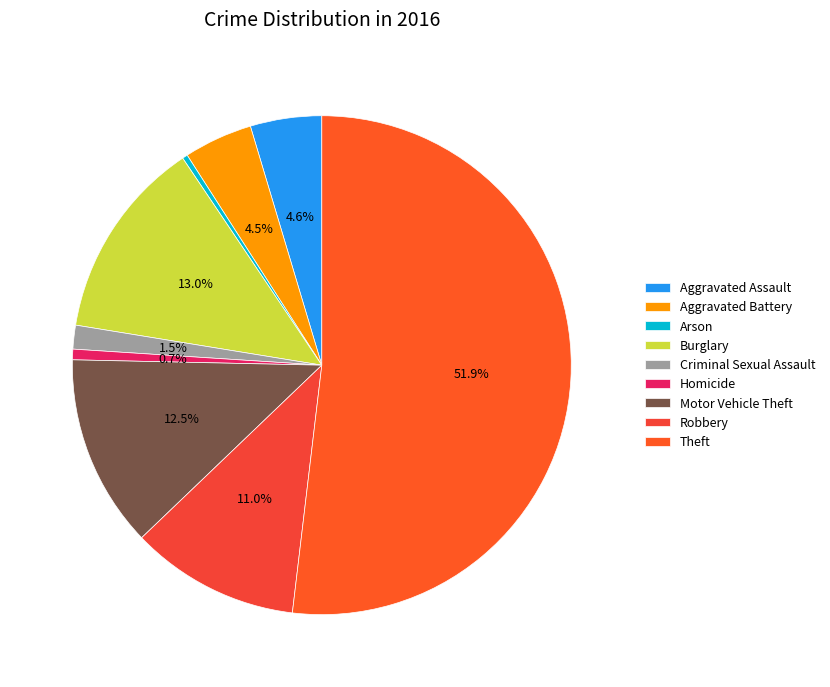

Which slice is the smallest?

Arson